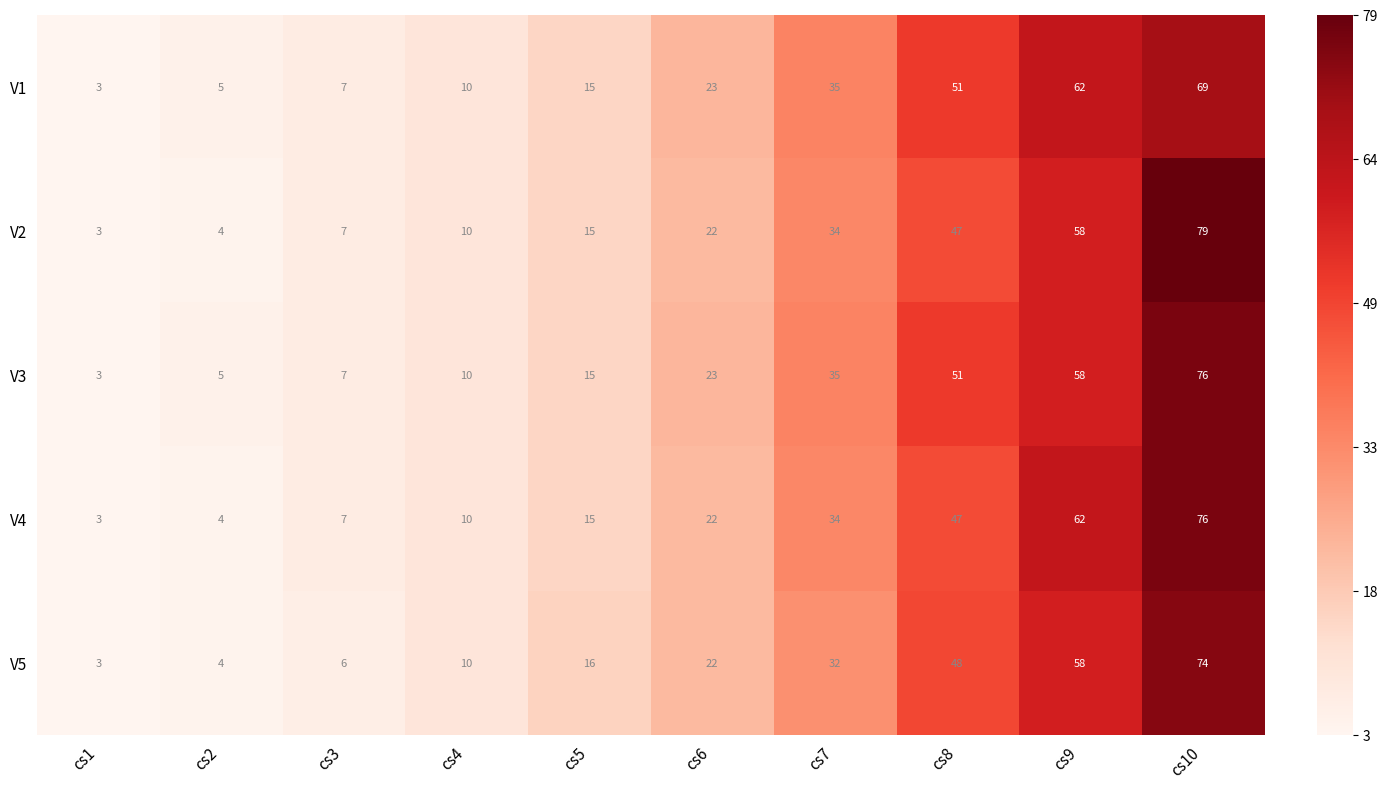

Rank the categories by V2 value from lowest to highest.

cs1, cs2, cs3, cs4, cs5, cs6, cs7, cs8, cs9, cs10